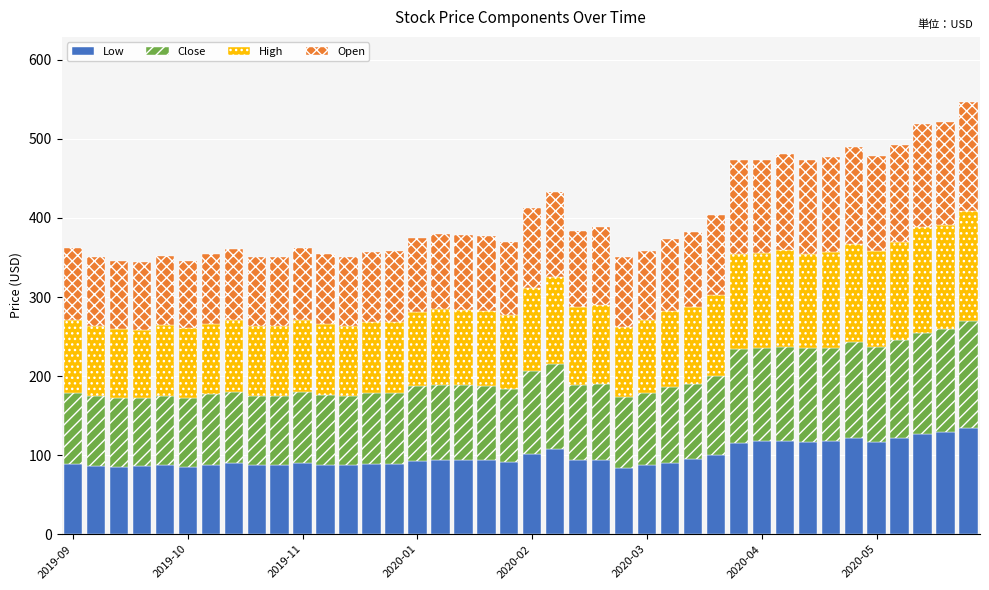

What is the highest value of the Low series?

134.4